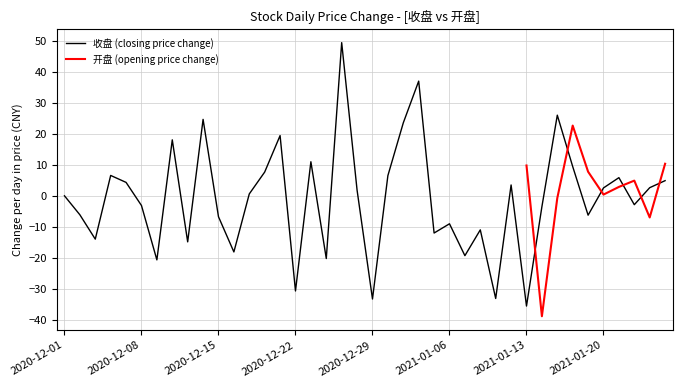

At which label does 收盘 (closing price change) reach its minimum?

2021-01-13